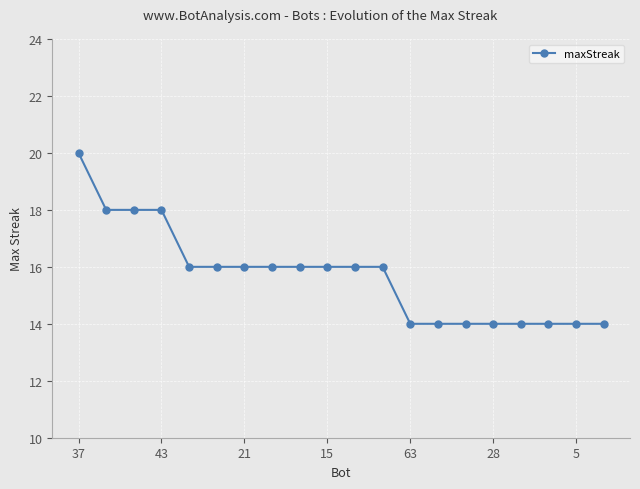

What is the maximum value shown in the chart?

20